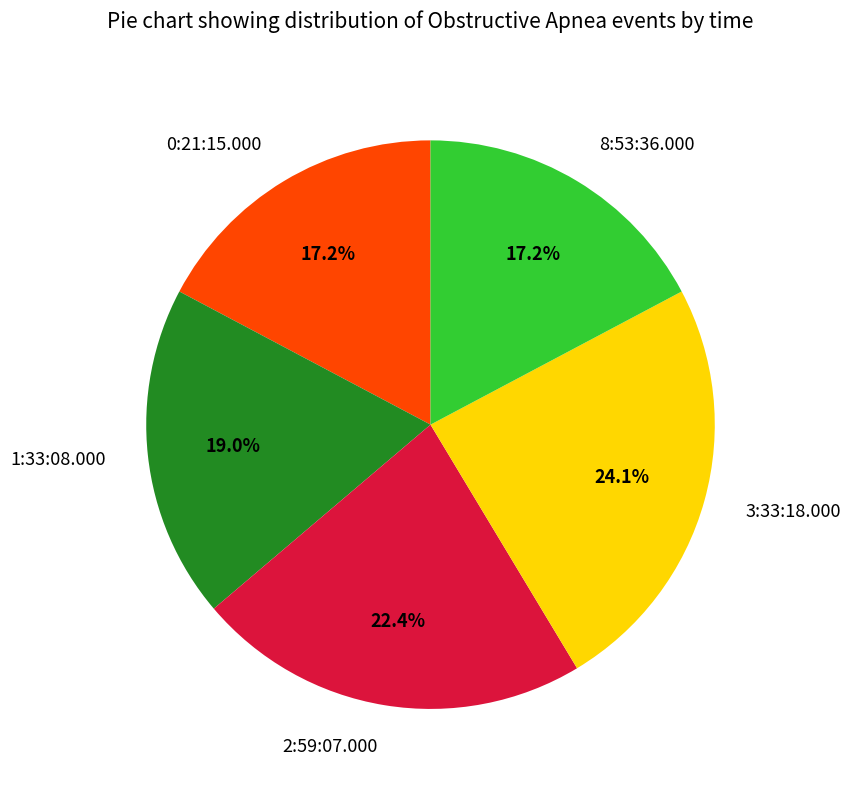

Count the number of slices in the pie.

5